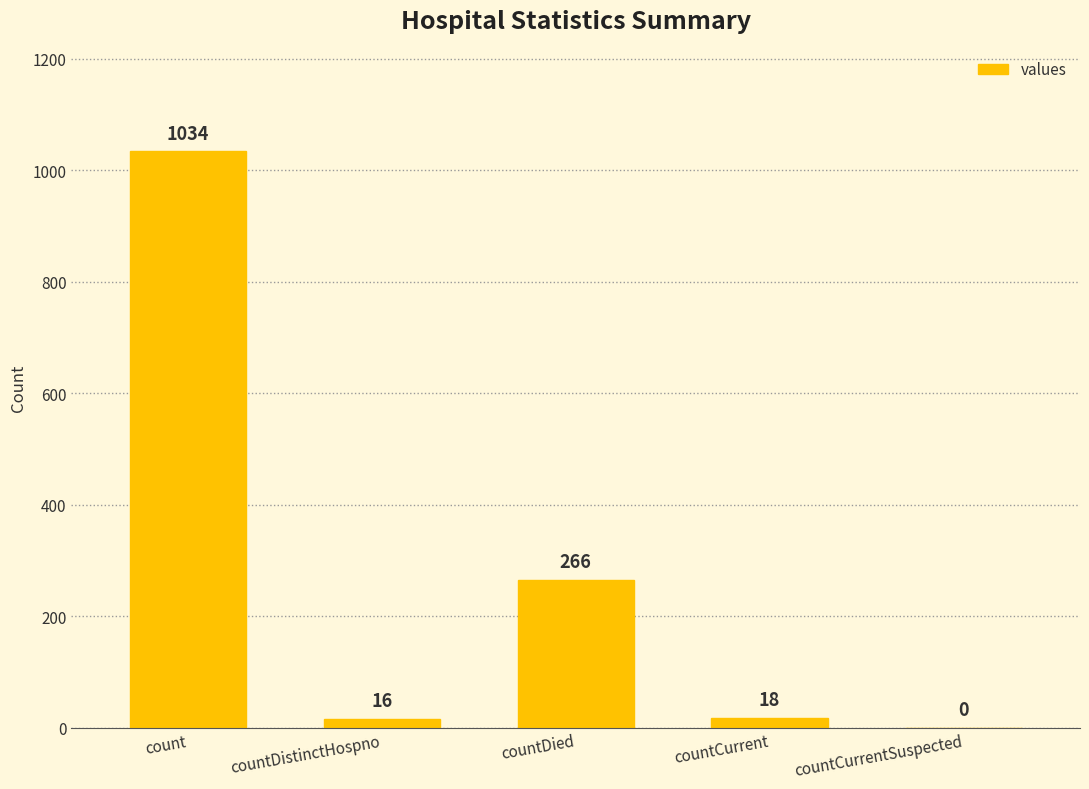

Which has a higher value, countDistinctHospno or countDied?

countDied